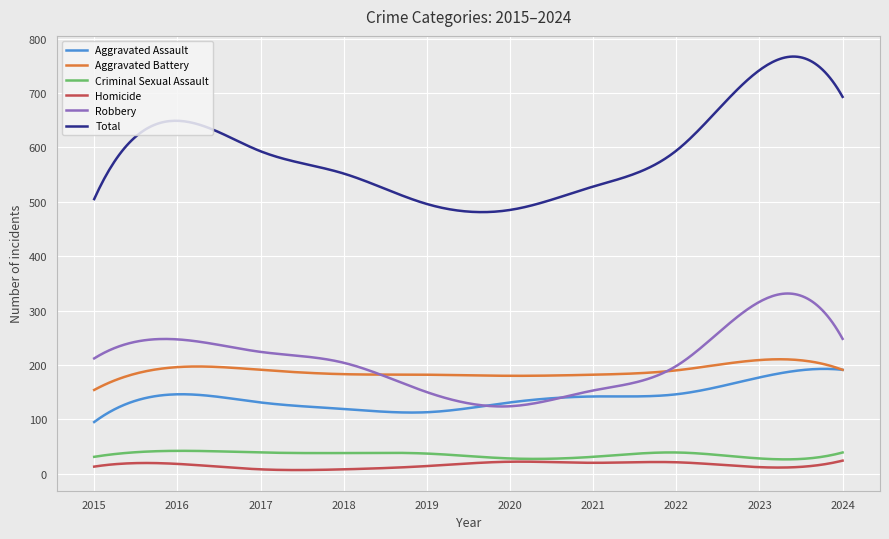

What is the highest value of the Criminal Sexual Assault series?

42.0